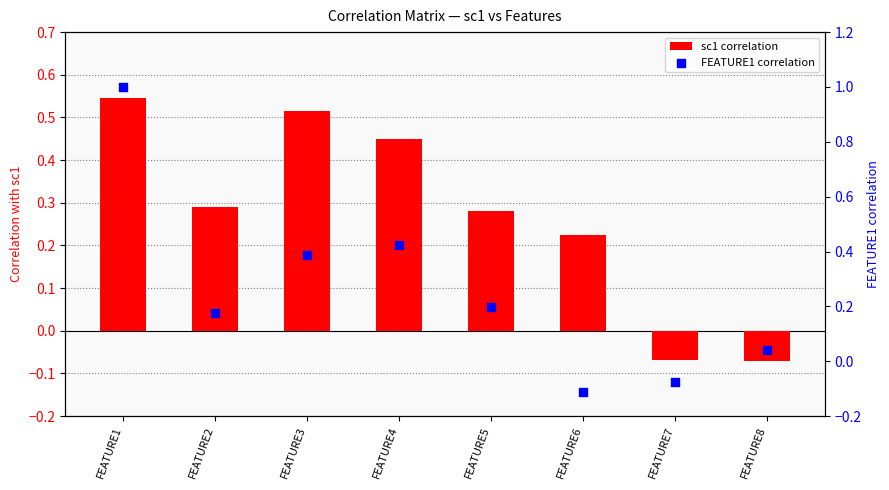

Which series has the largest total across all categories?

sc1 correlation